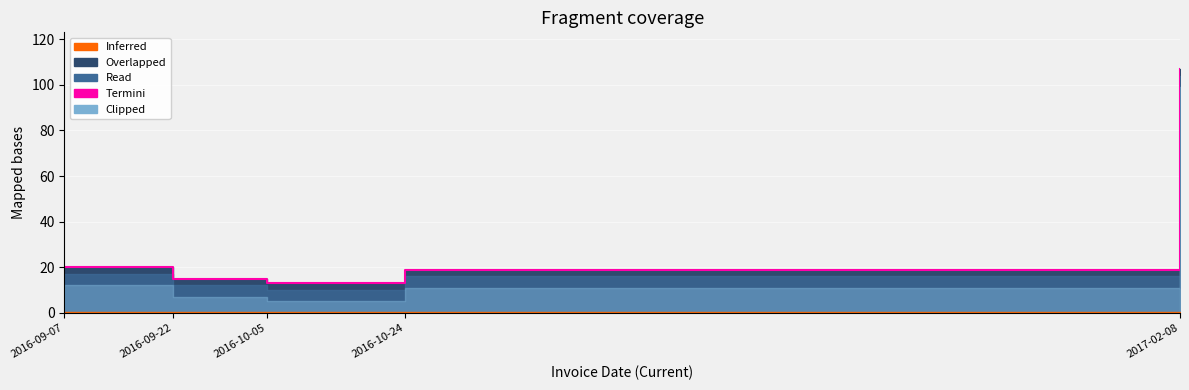

What is the label of the 2nd point from the right?

2016-10-24